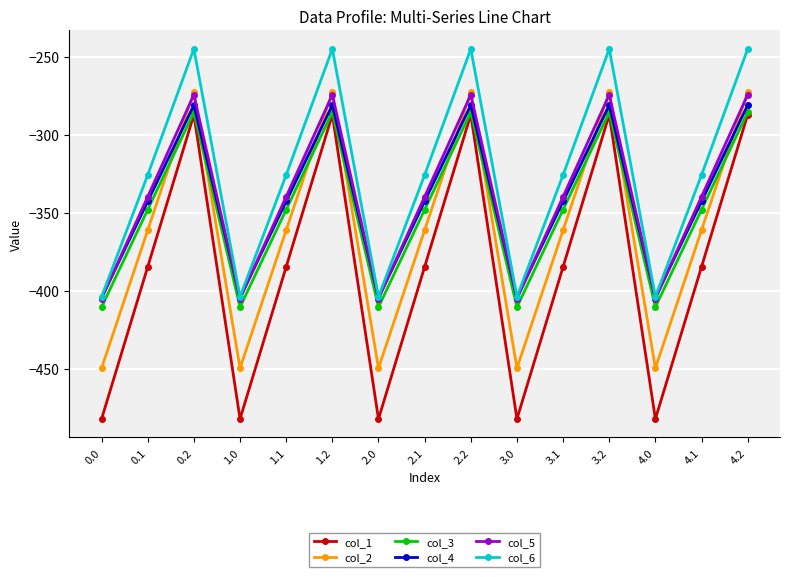

Which series has the largest range (max minus min)?

col_1